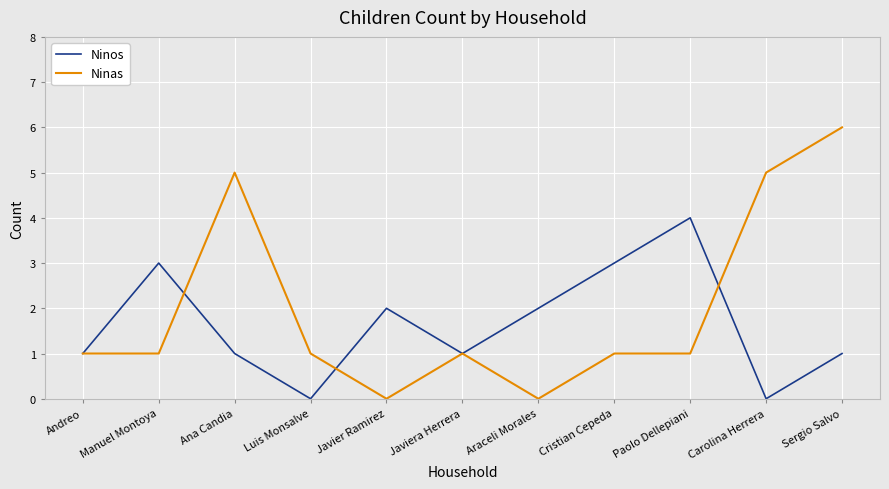

Reading left to right, extract all data points from this chart.

Ninos: Andreo=1	Manuel Montoya=3	Ana Candia=1	Luis Monsalve=0	Javier Ramirez=2	Javiera Herrera=1	Araceli Morales=2	Cristian Cepeda=3	Paolo Dellepiani=4	Carolina Herrera=0	Sergio Salvo=1
Ninas: Andreo=1	Manuel Montoya=1	Ana Candia=5	Luis Monsalve=1	Javier Ramirez=0	Javiera Herrera=1	Araceli Morales=0	Cristian Cepeda=1	Paolo Dellepiani=1	Carolina Herrera=5	Sergio Salvo=6